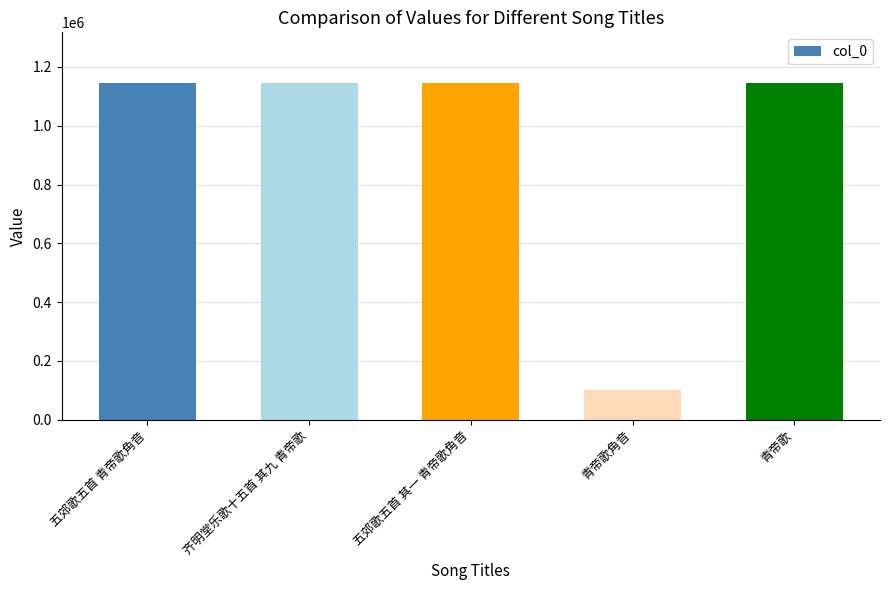

Which category has the lowest value across all series?

青帝歌角音